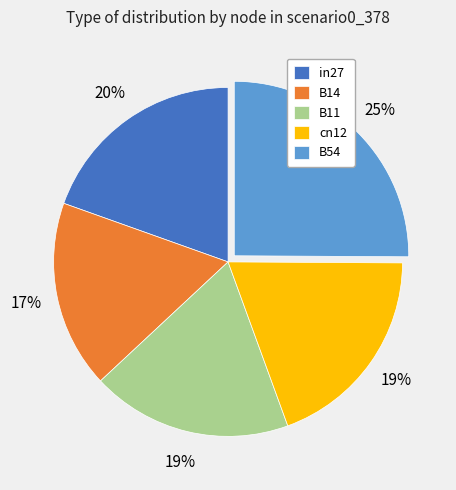

How many slices are in this pie chart?

5